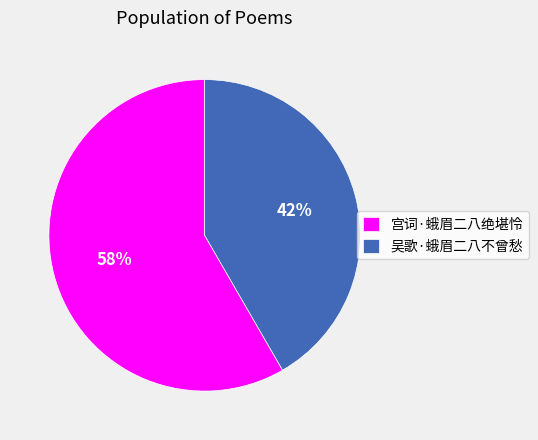

Does any single category account for the majority?

Yes